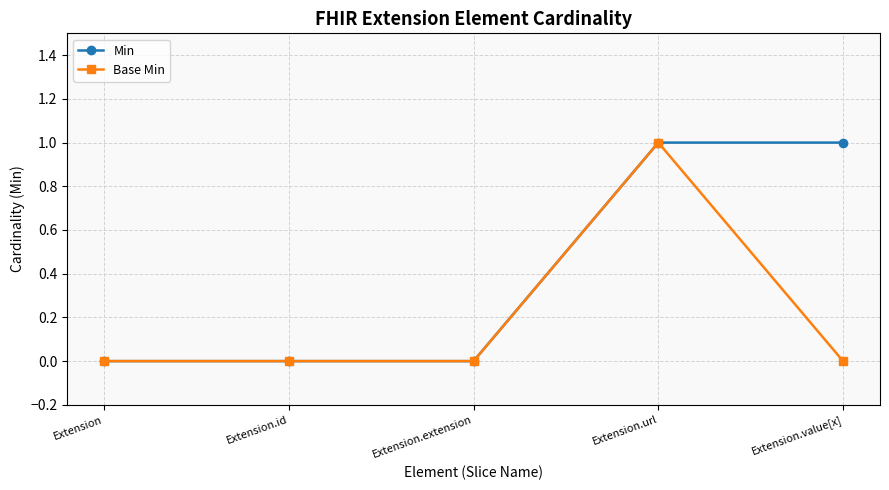

List the series in order of their overall mean, highest first.

Min, Base Min